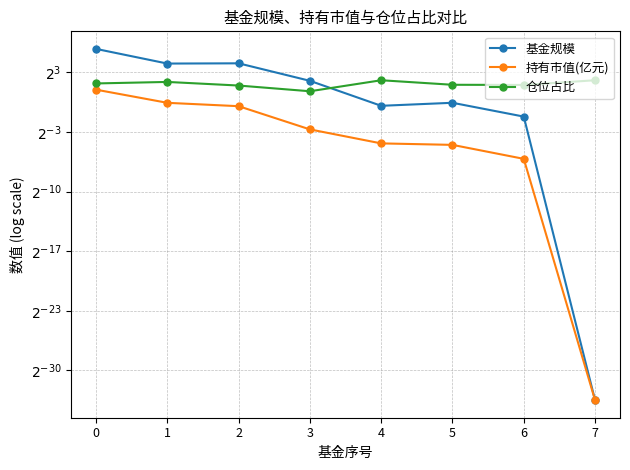

At which label is 持有市值(亿元) closest to 1?

1